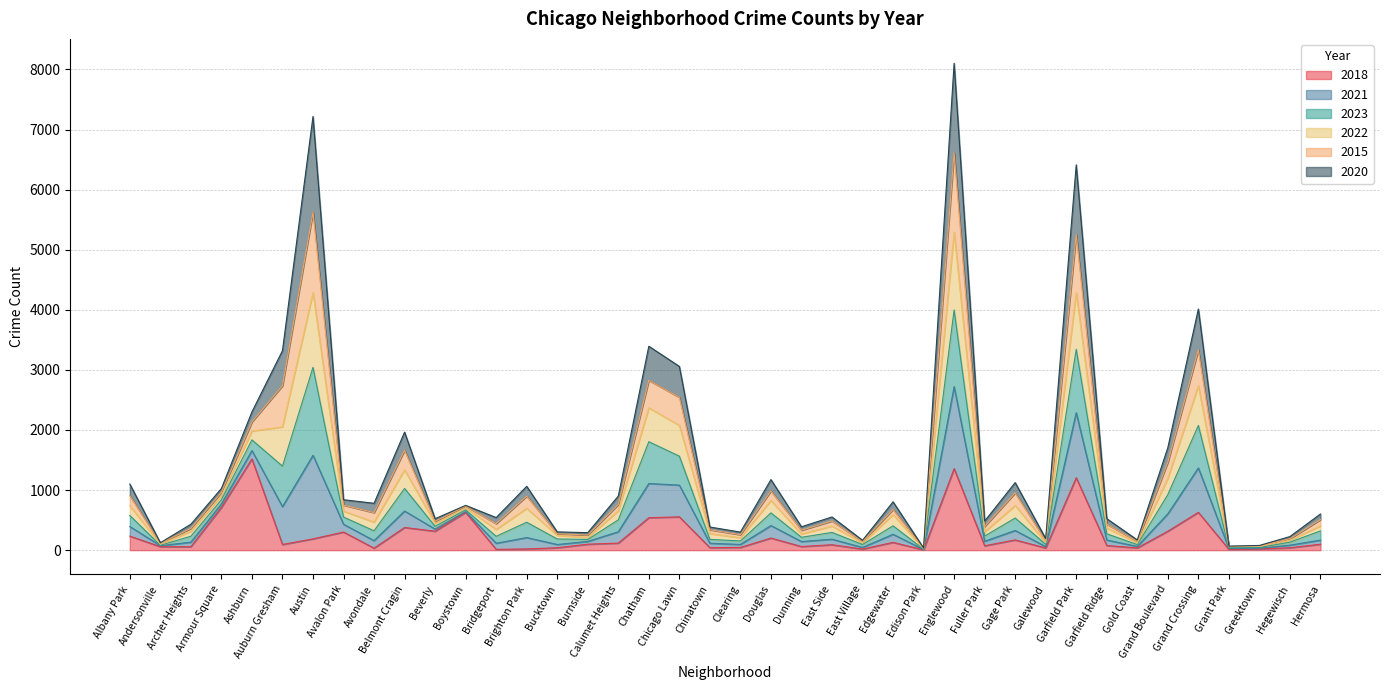

Which label corresponds to the smallest value in the chart?

Edison Park